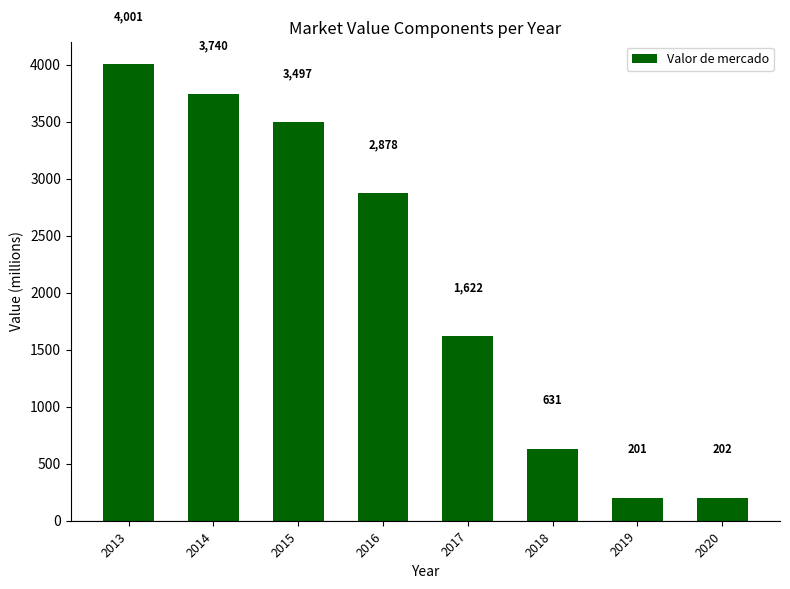

What is the minimum value shown in the chart?

201